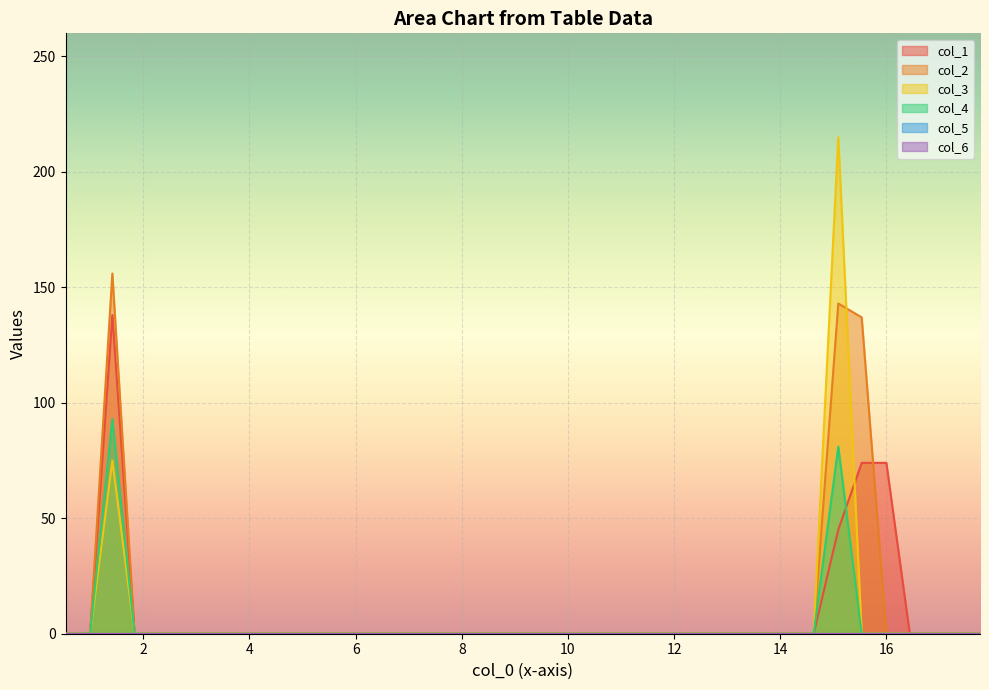

What are all the series names shown in the legend?

col_1, col_2, col_3, col_4, col_5, col_6